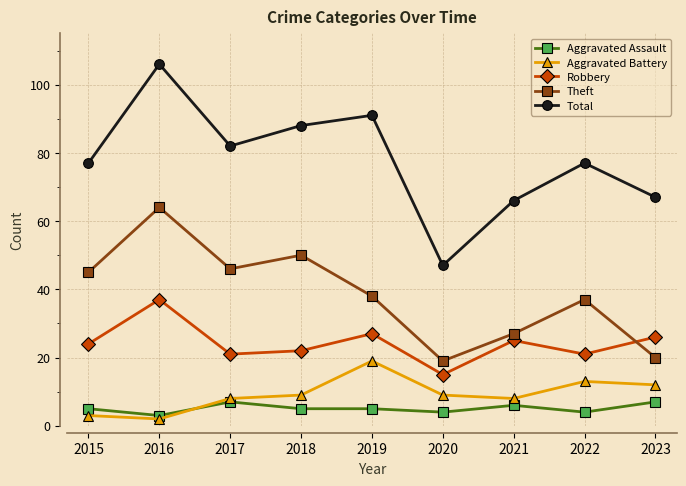

Is the value of Aggravated Battery at 2017 greater than the value of Total at 2021?

No